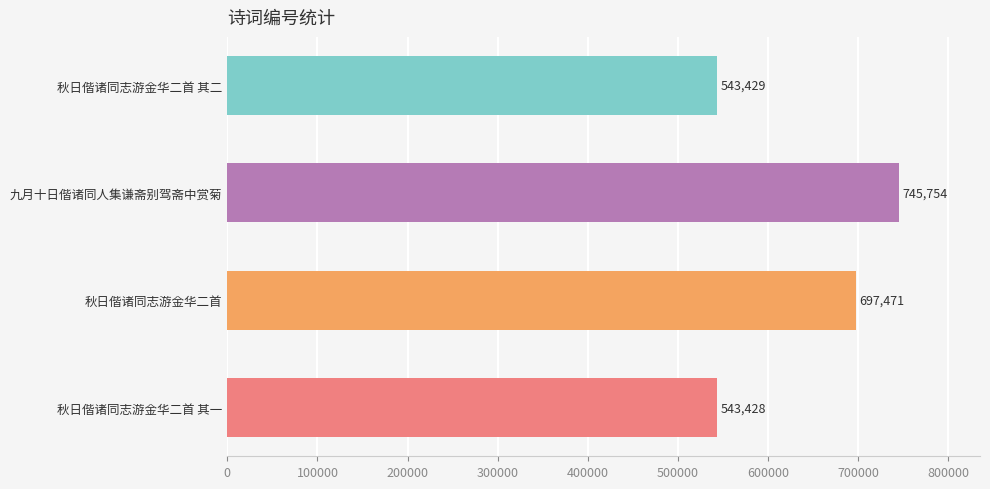

What is the difference between the maximum and minimum values?

202326